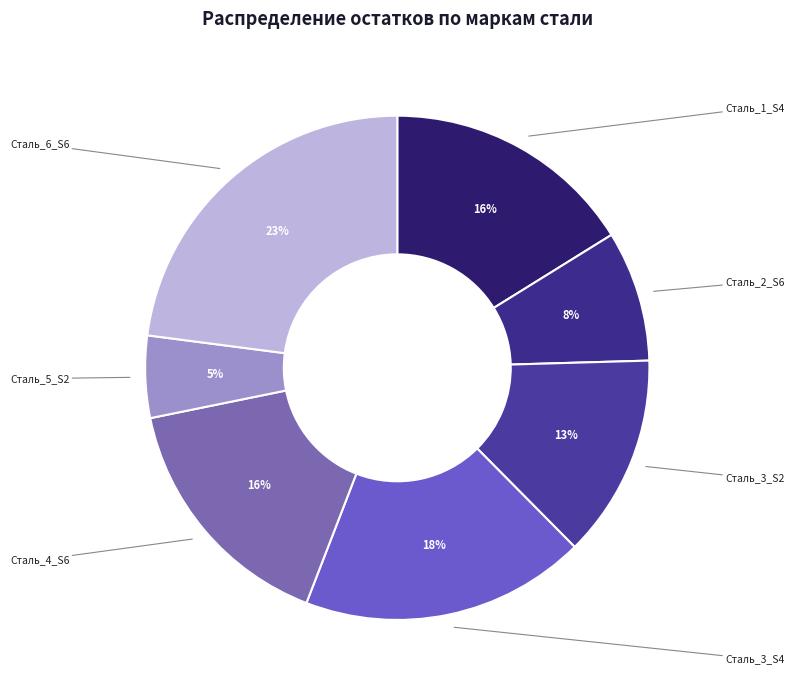

Is the sum of Сталь_4_S6 and Сталь_3_S4 greater than half?

No